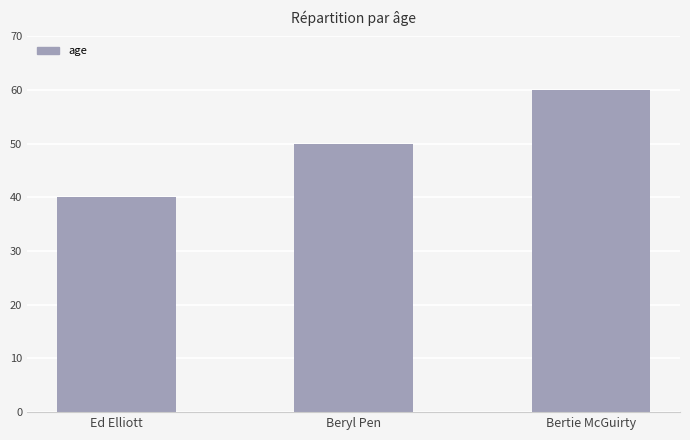

What is the minimum value shown in the chart?

40